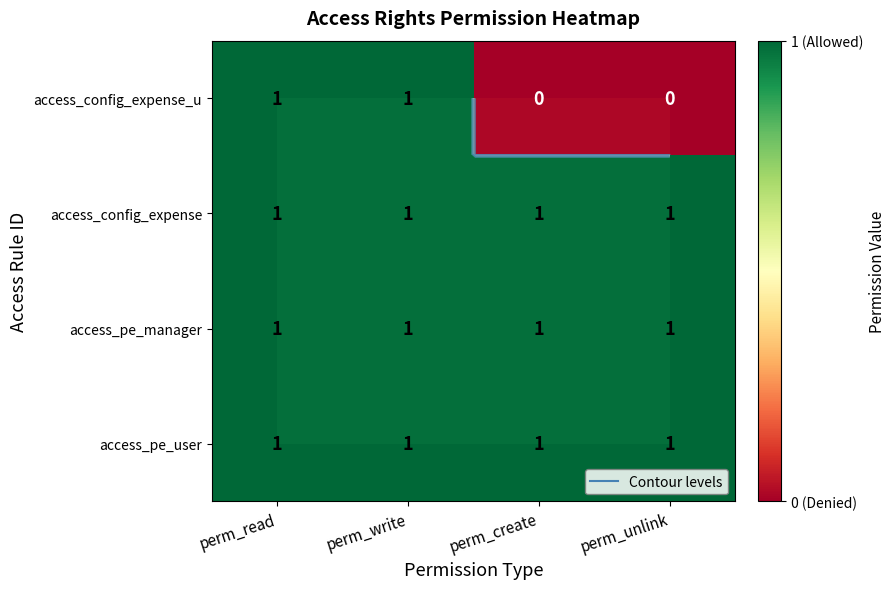

Rank the series at perm_write from highest to lowest value.

access_pe_user, access_pe_manager, access_config_expense, access_config_expense_u